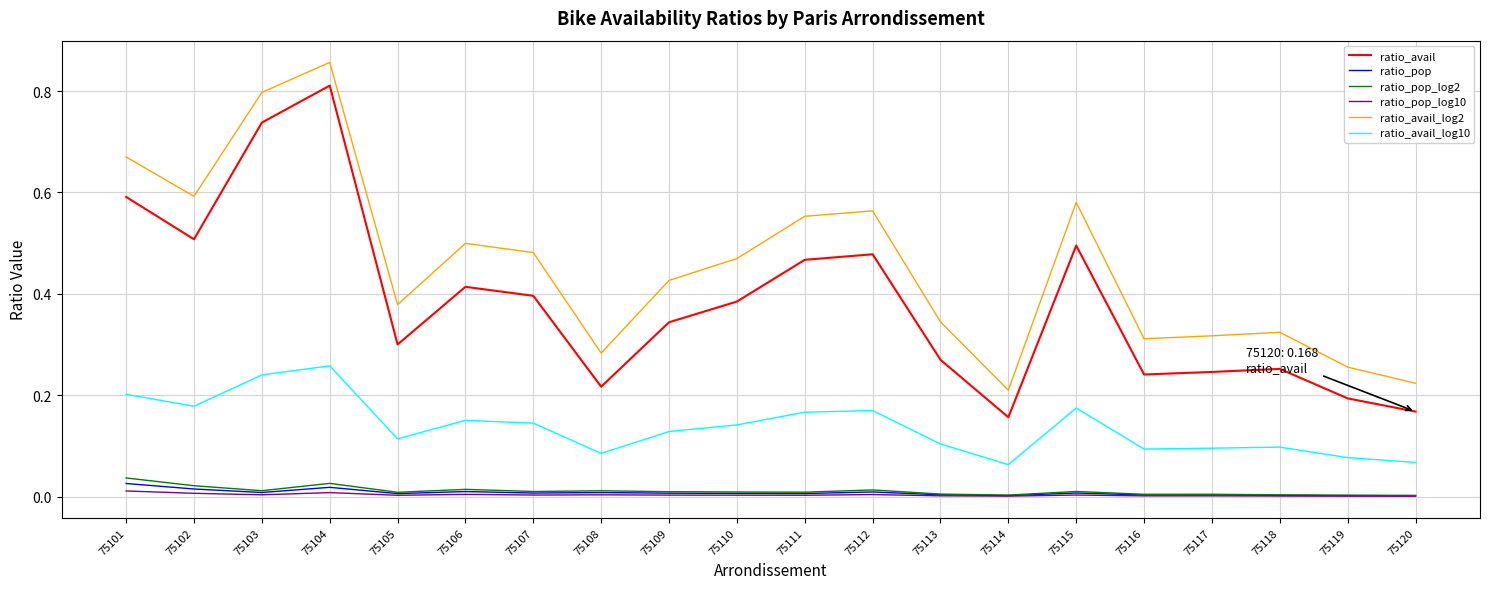

Which series has the widest spread of values?

ratio_avail